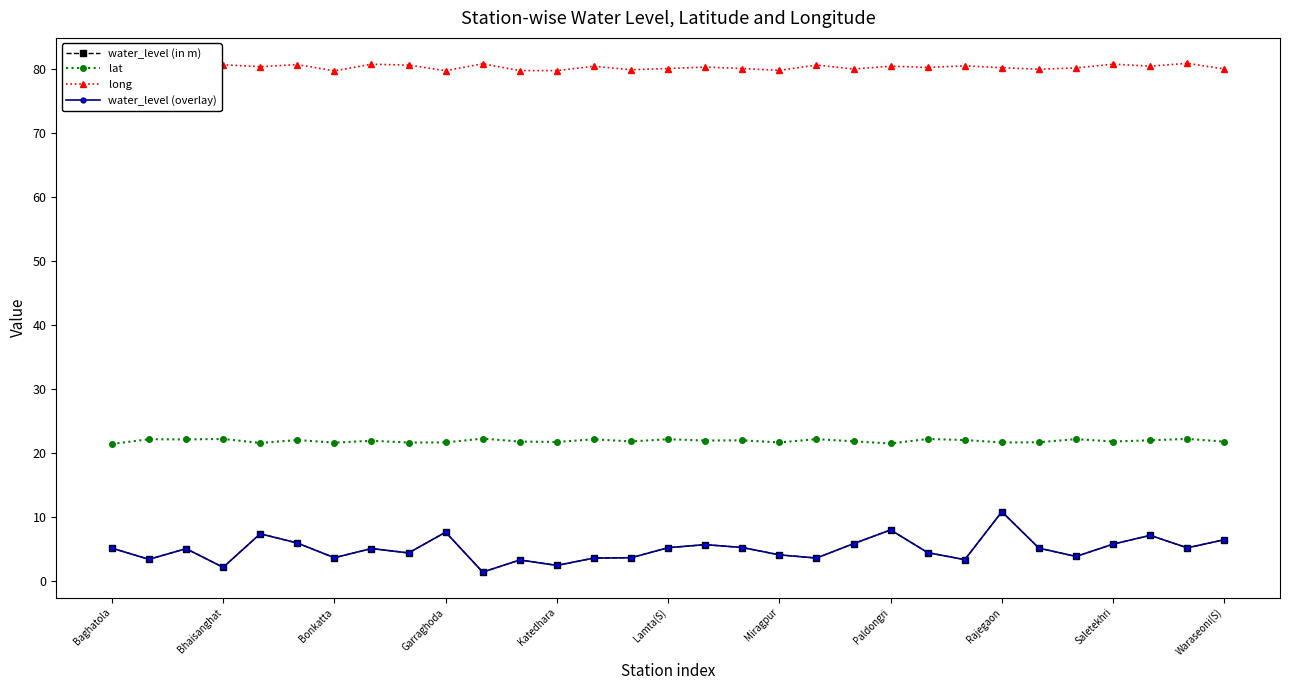

Does the chart have visible grid lines?

No